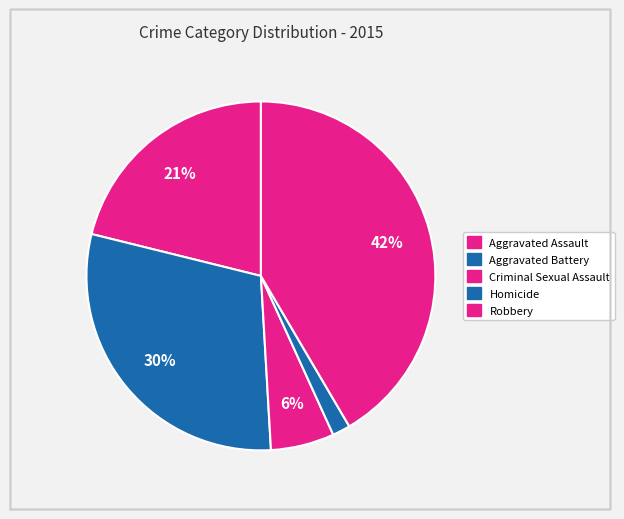

How many slices are in this pie chart?

5